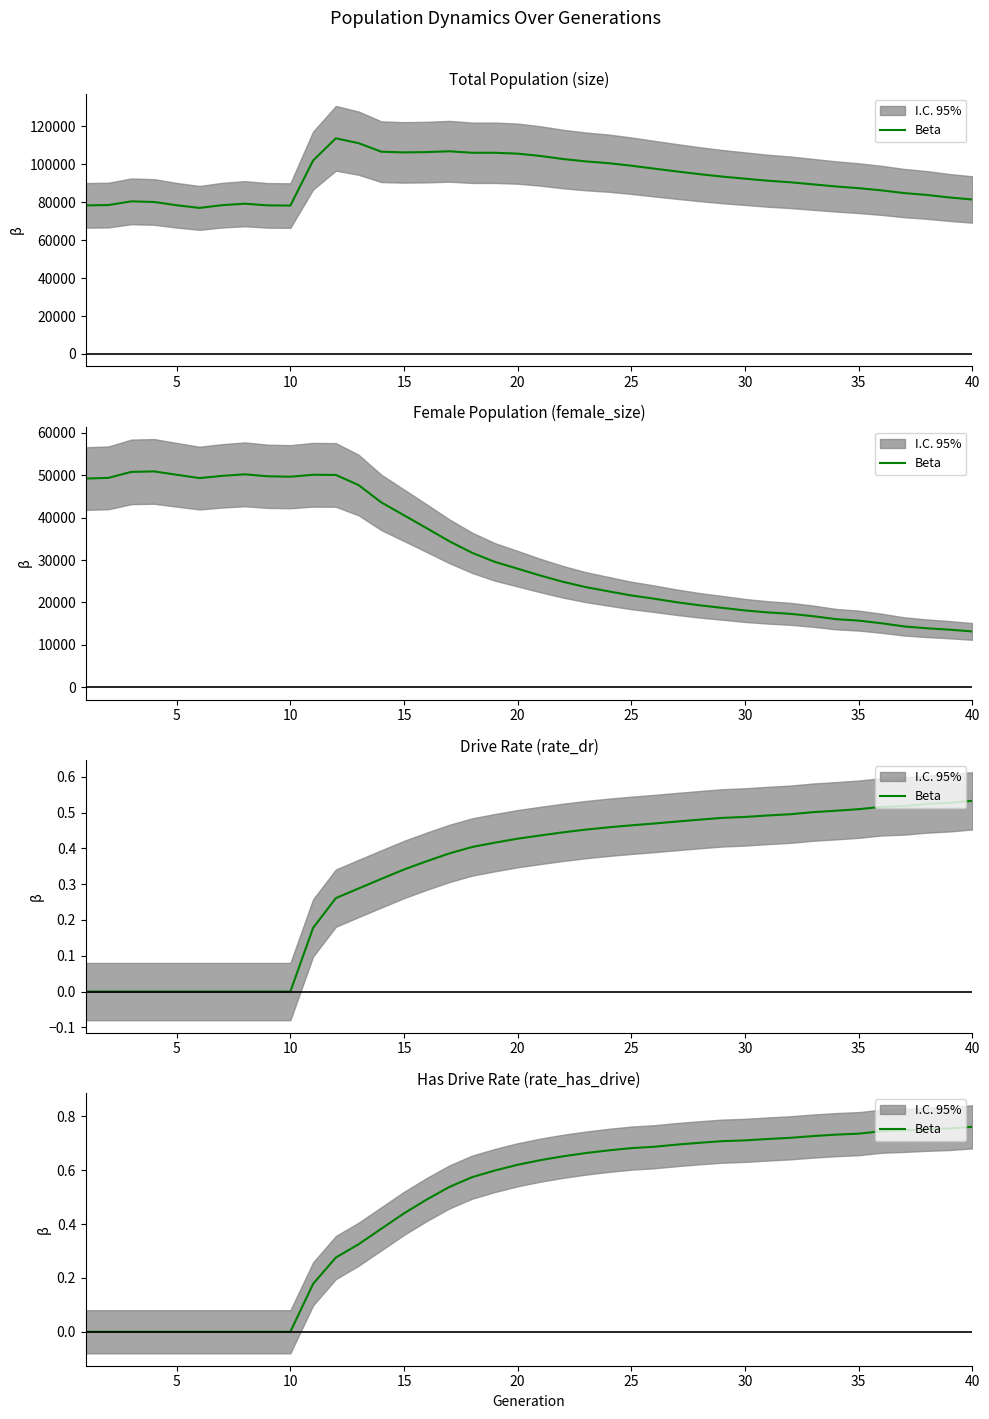

How many data points does each series have?

40